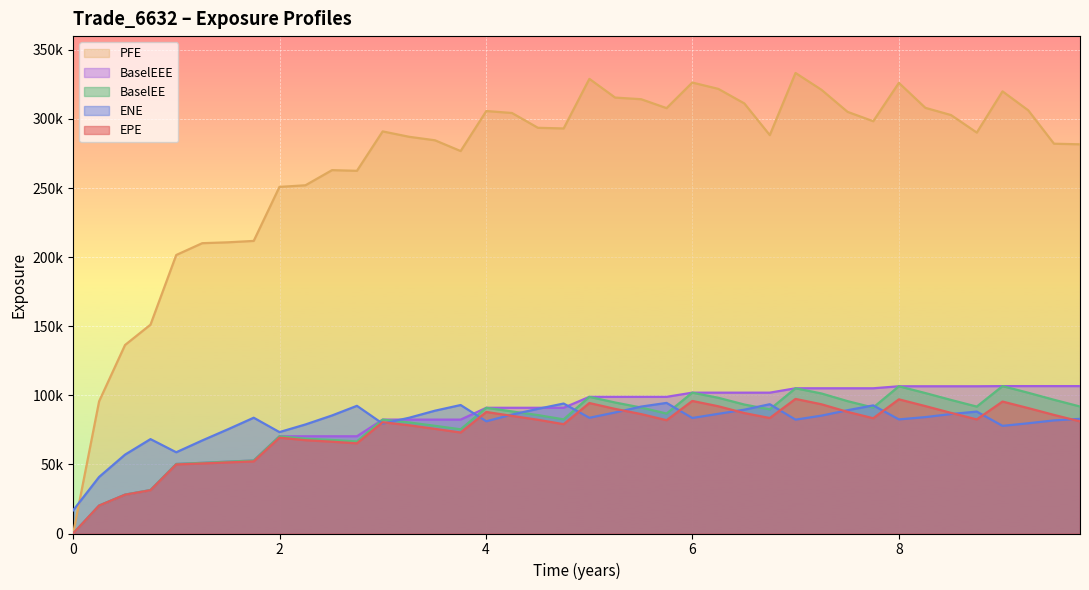

What are all the series names shown in the legend?

PFE, BaselEEE, BaselEE, ENE, EPE